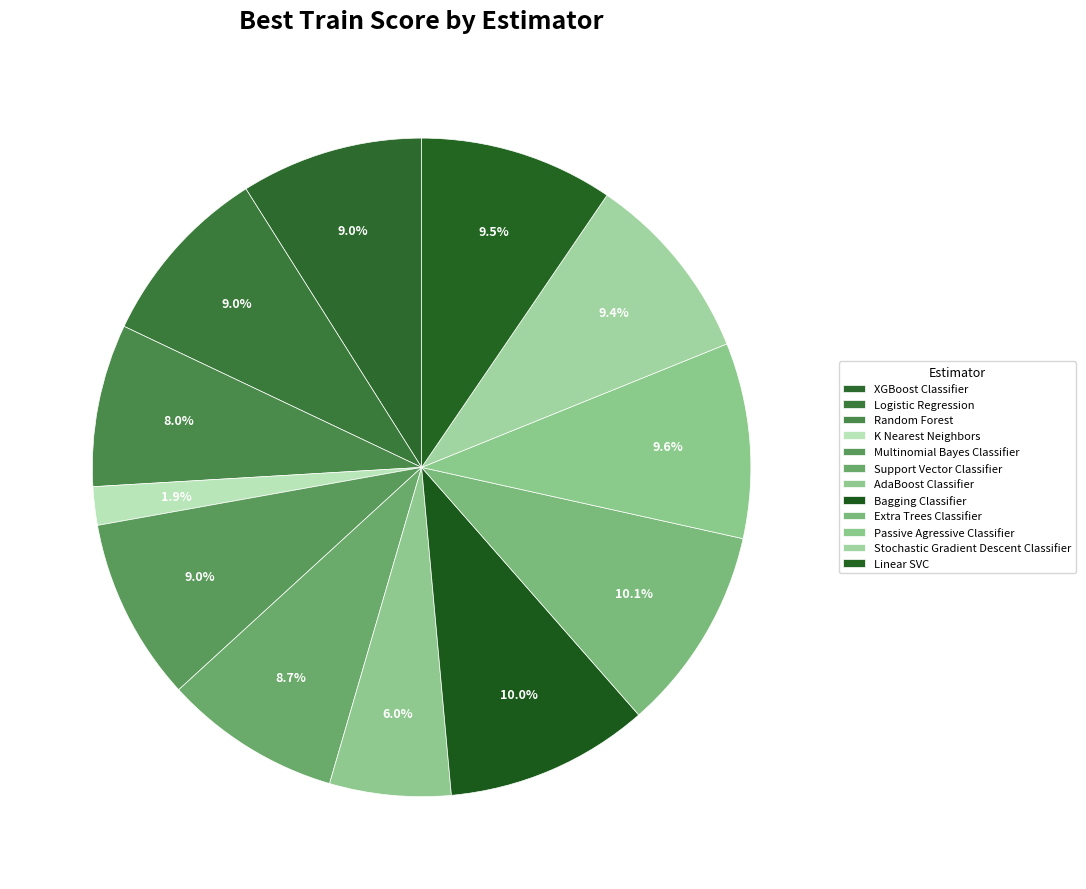

Rank the categories by value from lowest to highest.

K Nearest Neighbors, AdaBoost Classifier, Random Forest, Support Vector Classifier, XGBoost Classifier, Multinomial Bayes Classifier, Logistic Regression, Stochastic Gradient Descent Classifier, Linear SVC, Passive Agressive Classifier, Bagging Classifier, Extra Trees Classifier